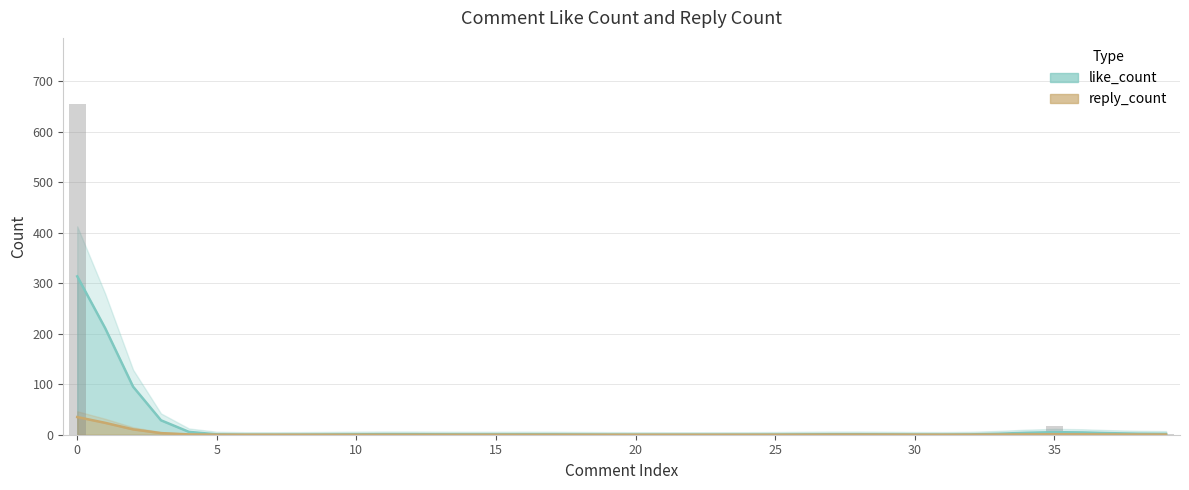

Which category has the lowest value in the reply_count series?

30